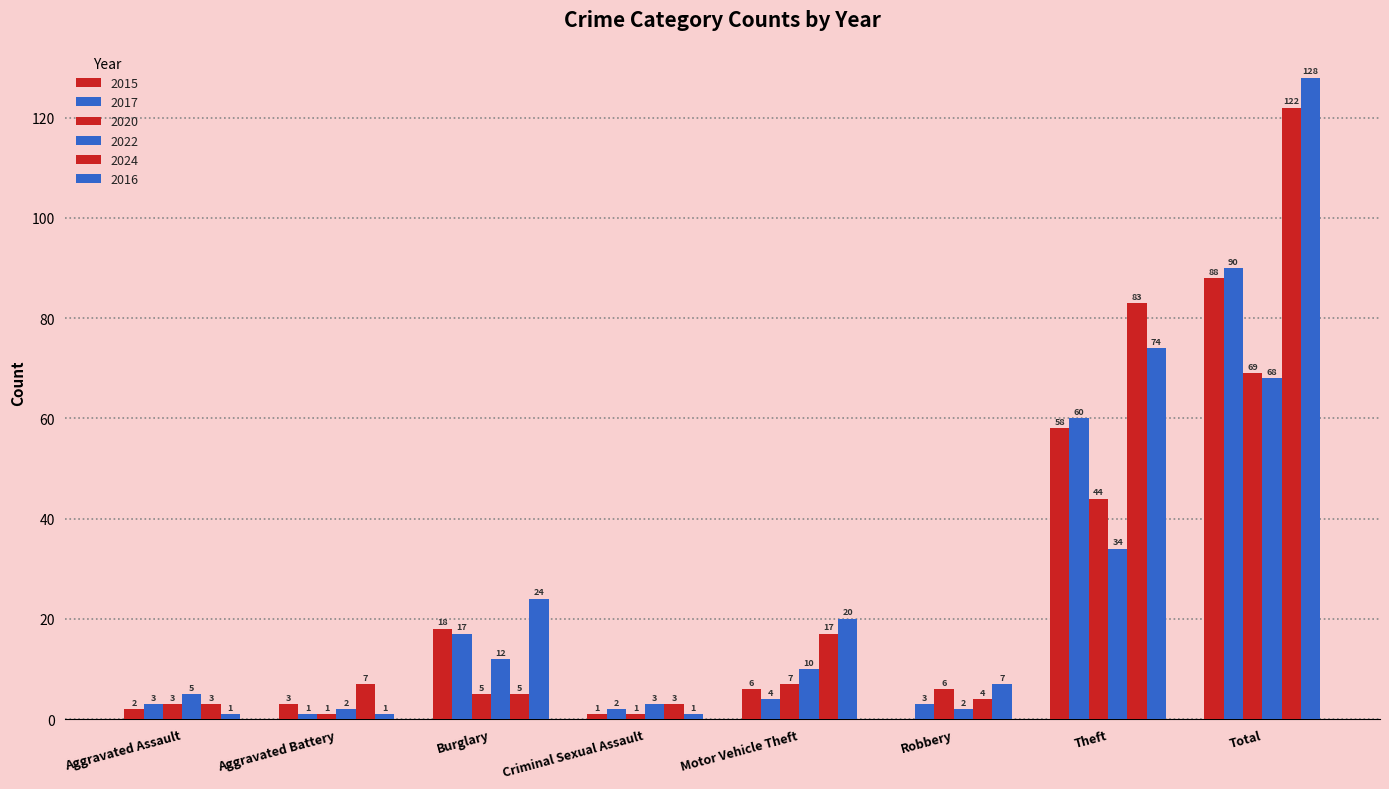

Reading left to right, what are all the values shown in this chart?

2015: 2	3	18	1	6	0	58	88
2017: 3	1	17	2	4	3	60	90
2020: 3	1	5	1	7	6	44	69
2022: 5	2	12	3	10	2	34	68
2024: 3	7	5	3	17	4	83	122
2016: 1	1	24	1	20	7	74	128